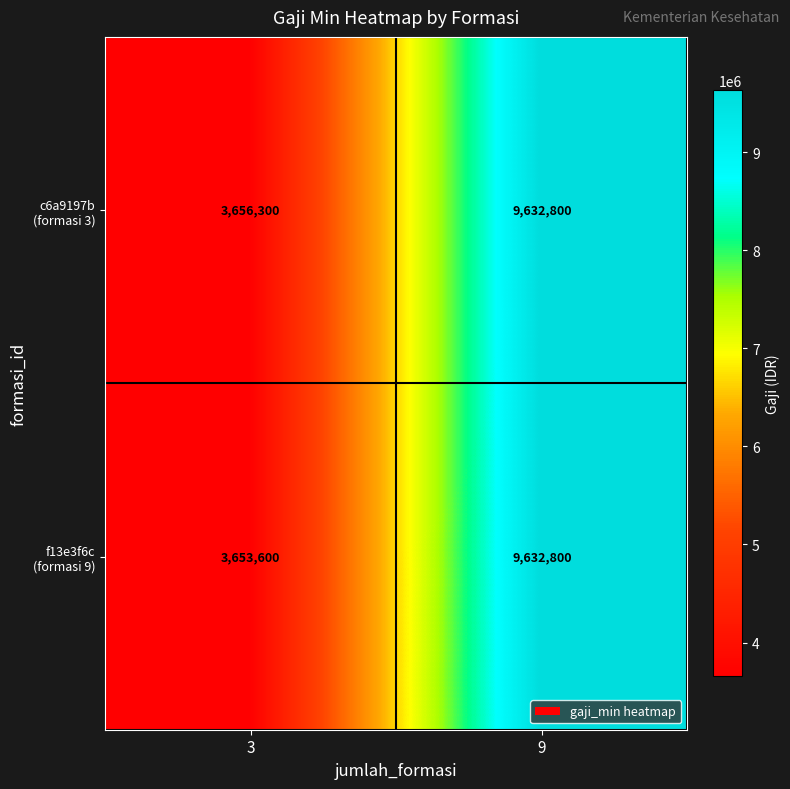

What is the difference between the highest and lowest values at 3?

2700